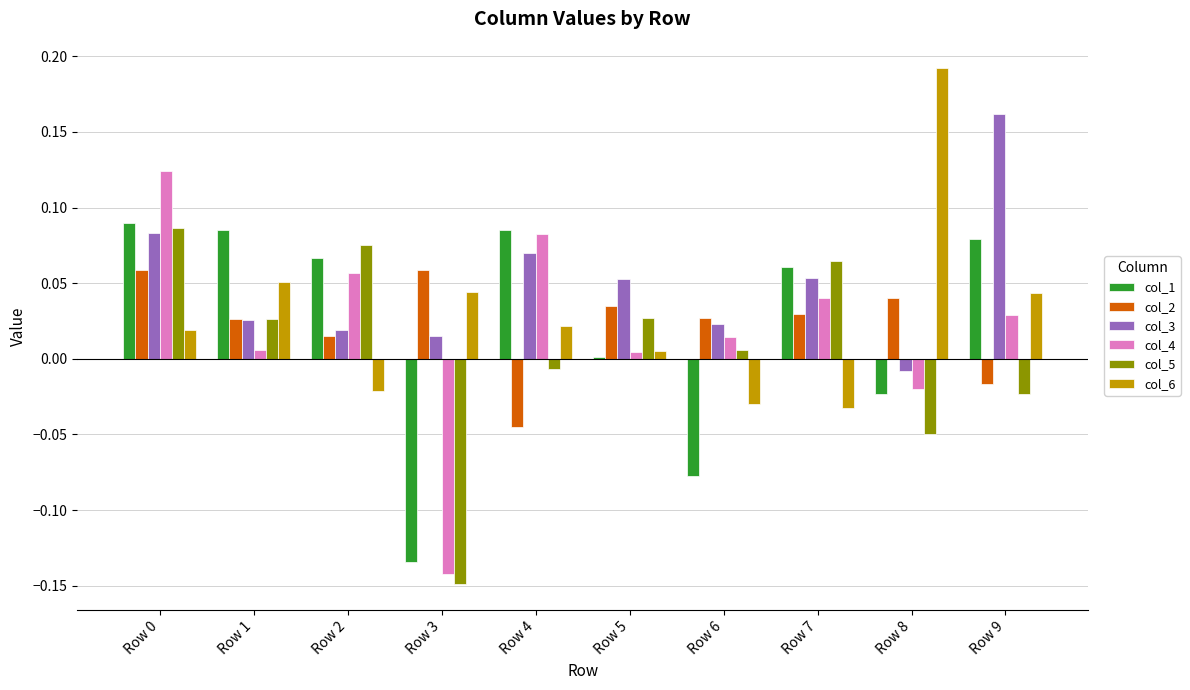

The col_6 series shows 0.0 at Row 1. True or false?

False